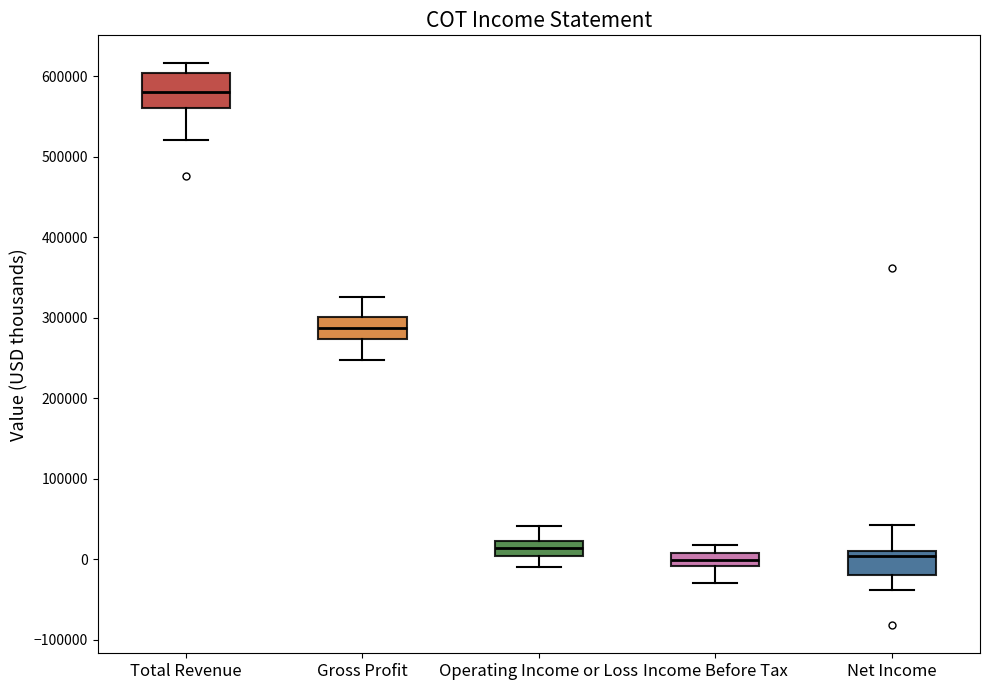

Which box is the tallest, from its lower edge to its upper edge?

Total Revenue